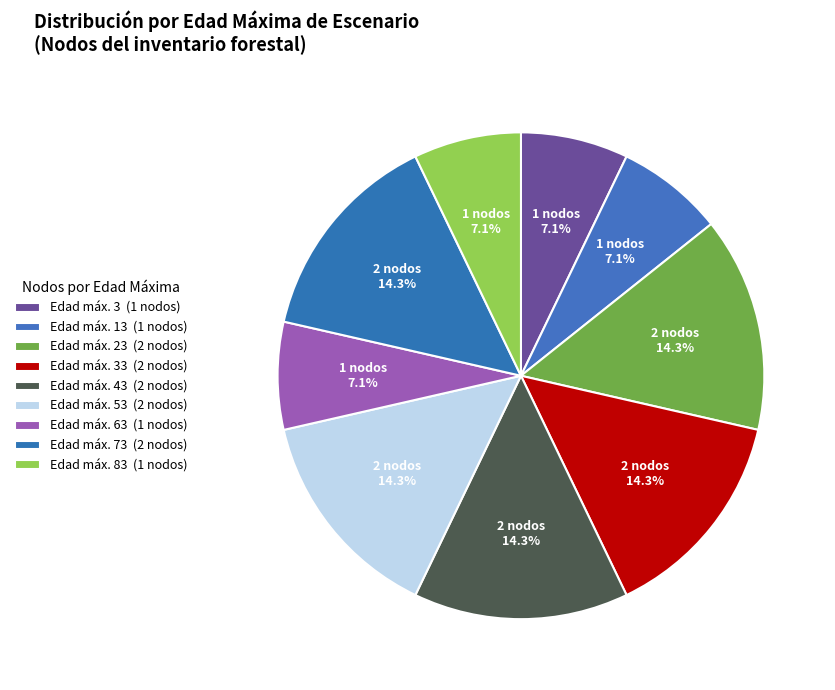

How many segments does this pie chart have?

9